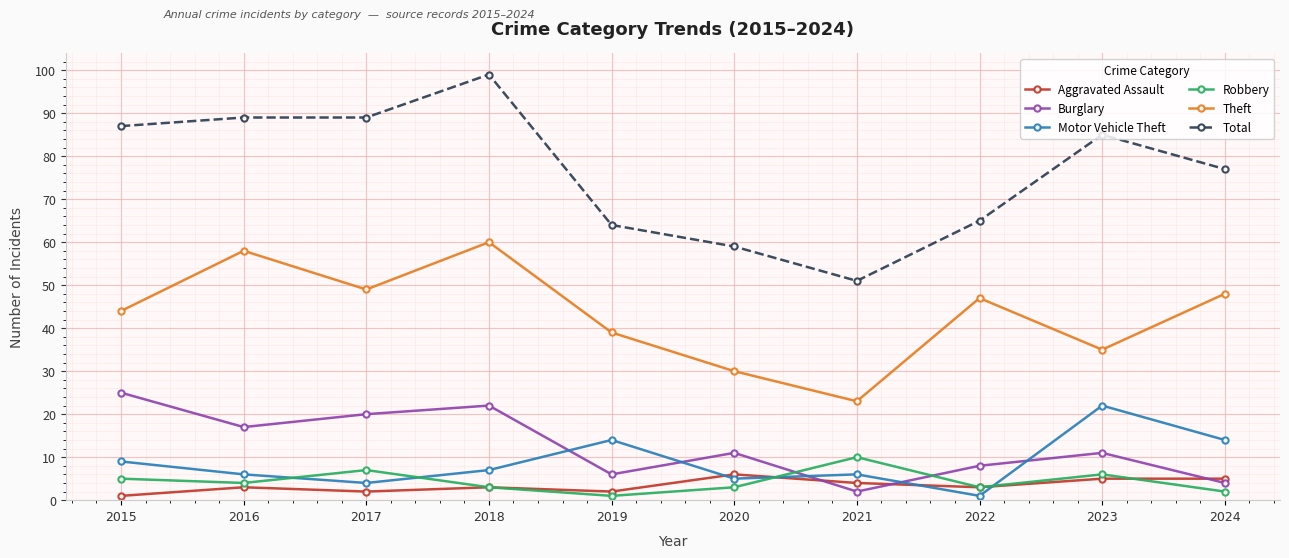

Which series has the largest range (max minus min)?

Total